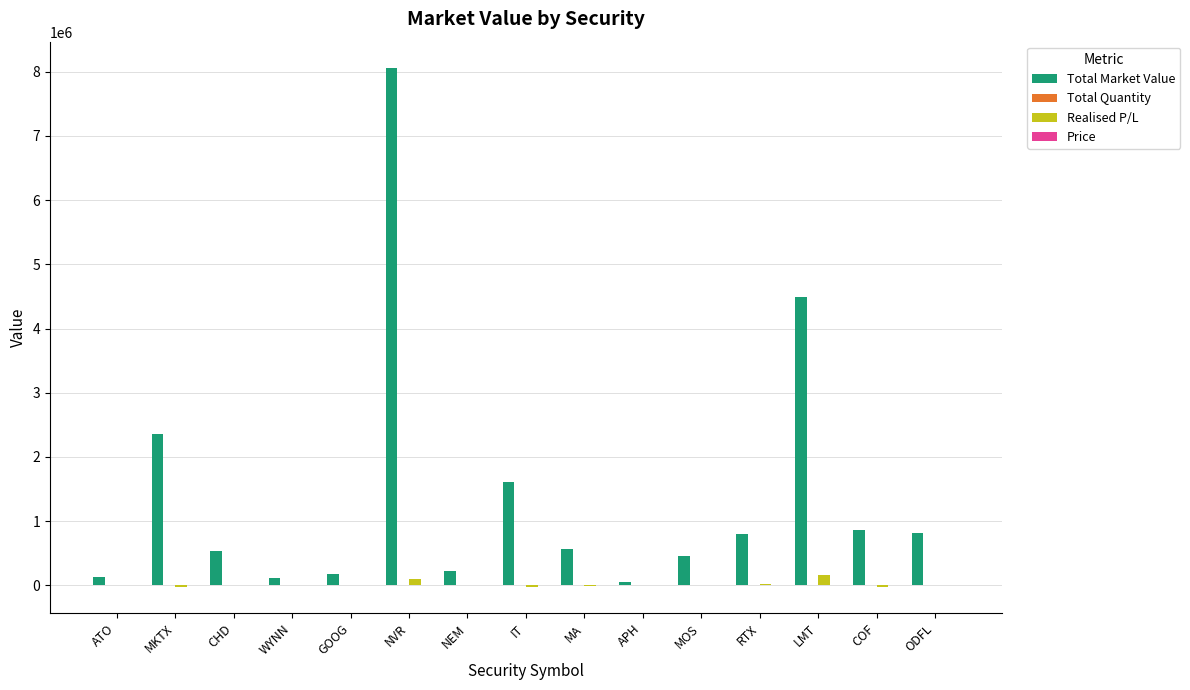

At which category is the sum across all series the highest?

NVR